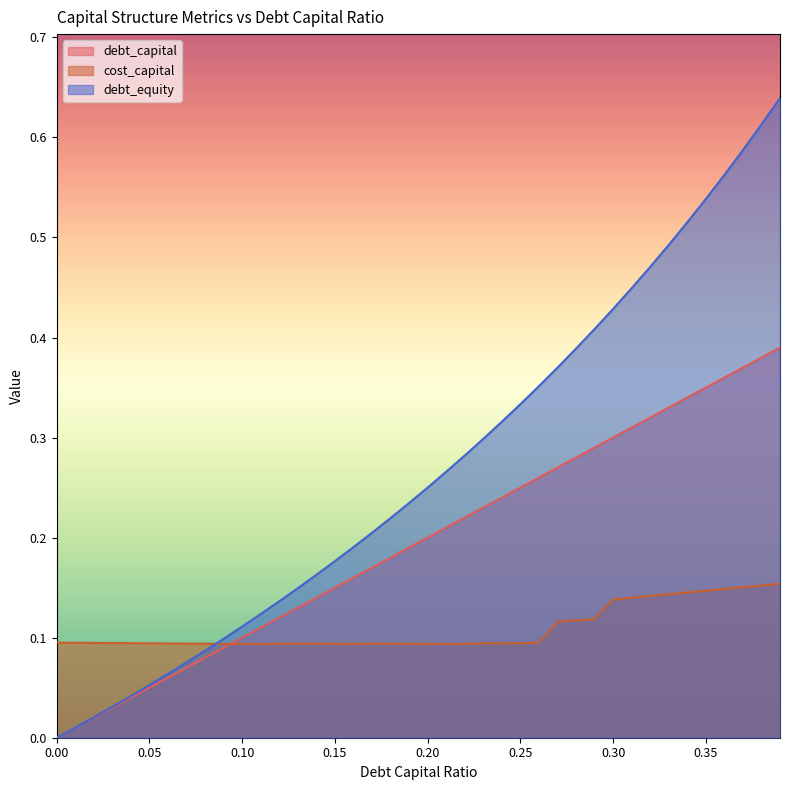

List the series in order of their peak value, lowest first.

cost_capital, debt_capital, debt_equity